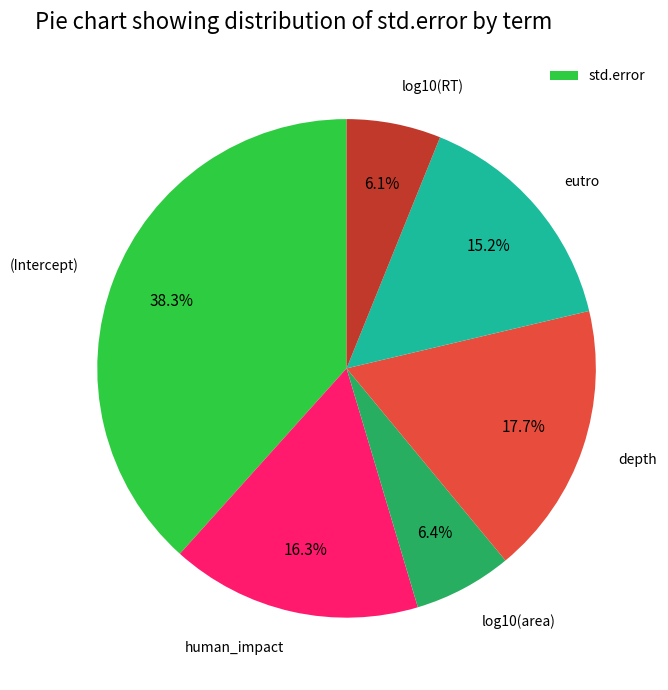

Is there a majority slice in this chart?

No